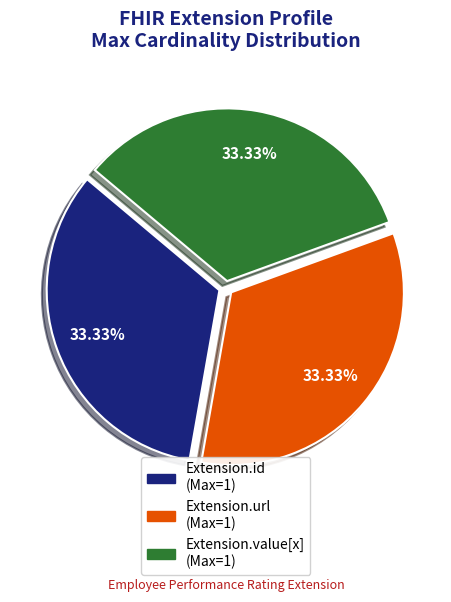

Is there a majority slice in this chart?

No